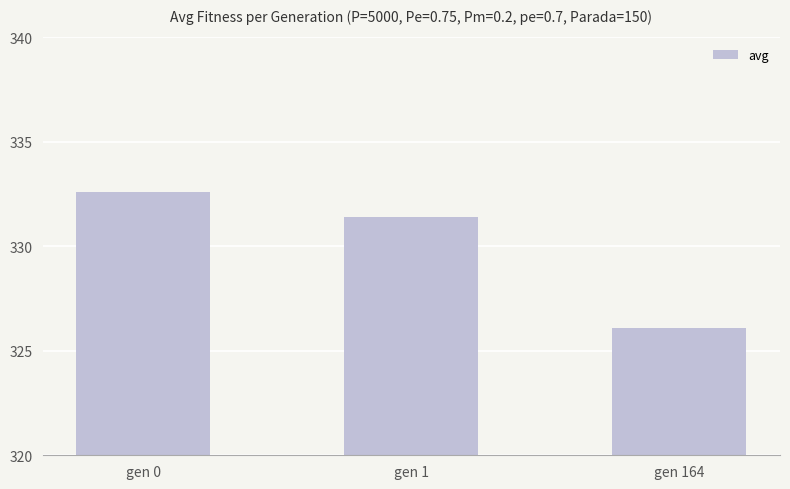

The chart shows a value of 331.4 at gen 1. True or false?

True